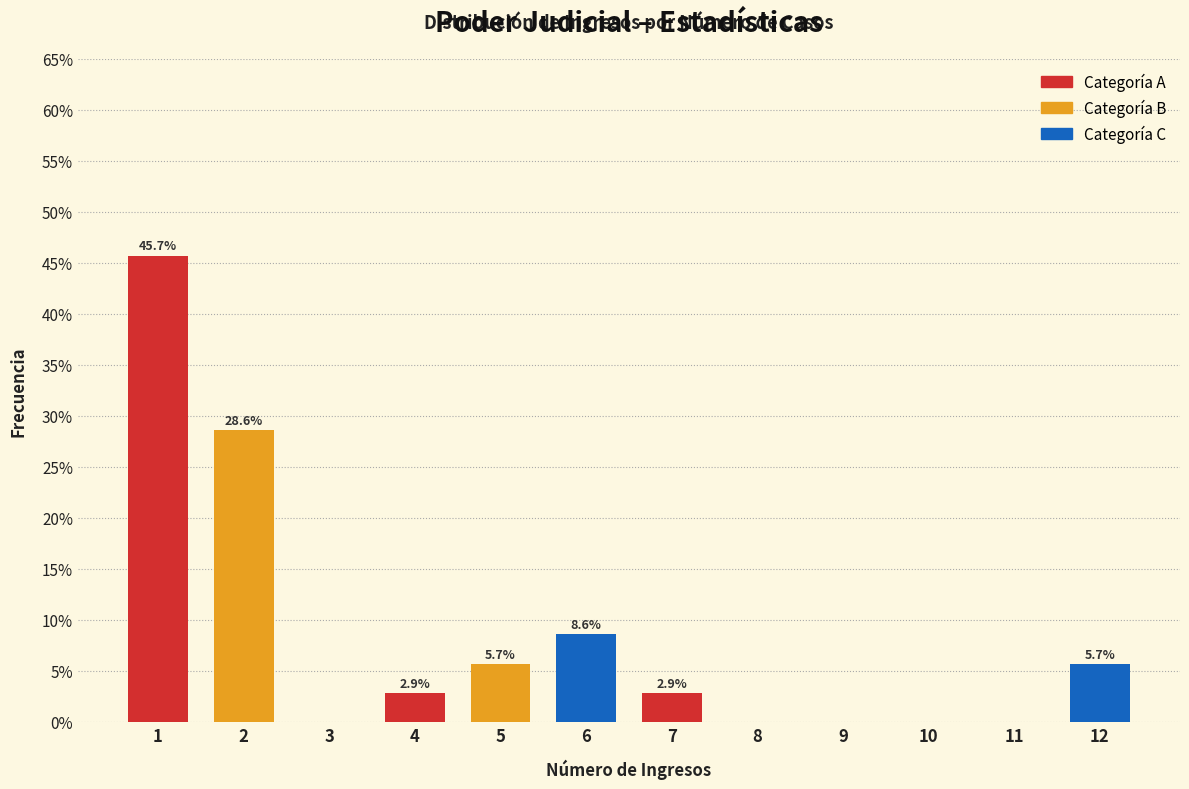

Reading left to right, list all the values displayed in this chart.

1=45.7	2=28.6	3=0.0	4=2.9	5=5.7	6=8.6	7=2.9	8=0.0	9=0.0	10=0.0	11=0.0	12=5.7